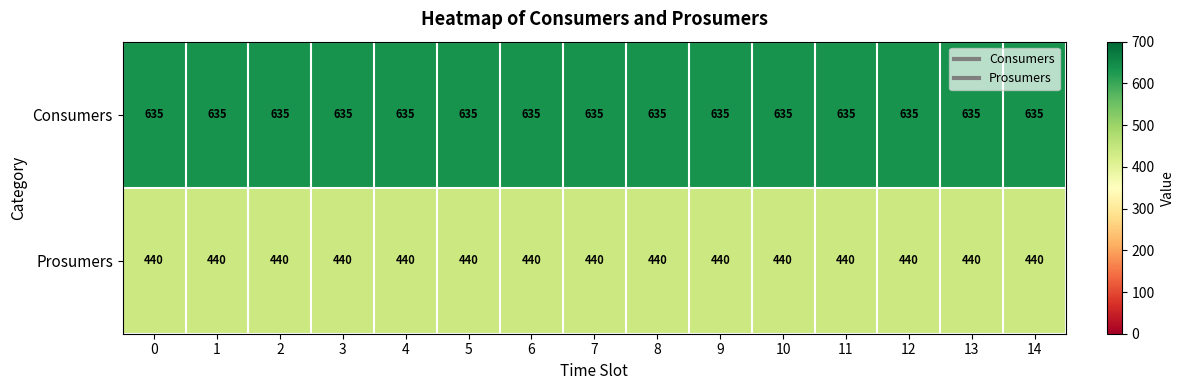

What is the average value of the Consumers series?

635